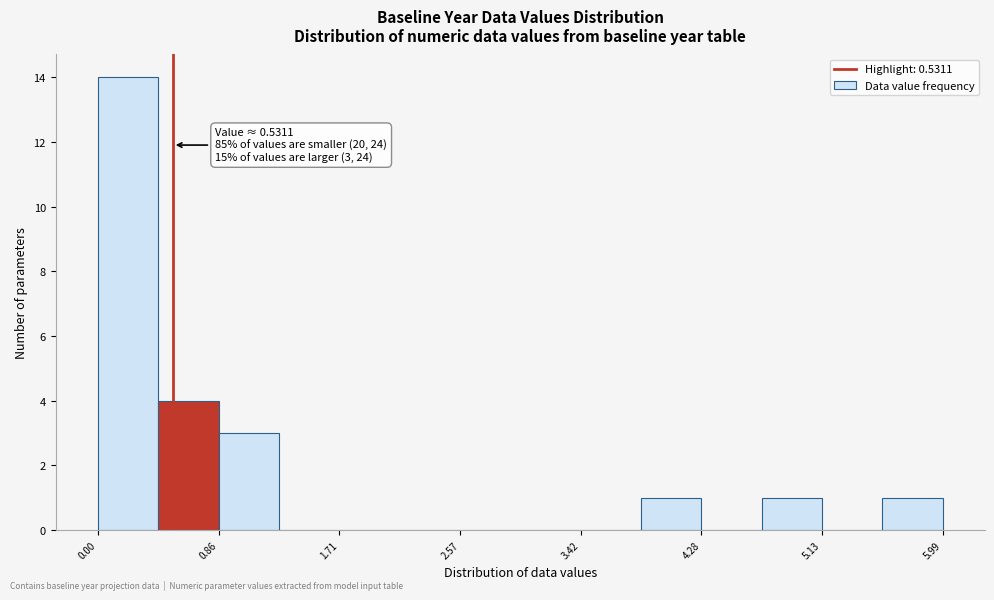

Over which range of the x-axis is the bar tallest?

0.0 to 0.4